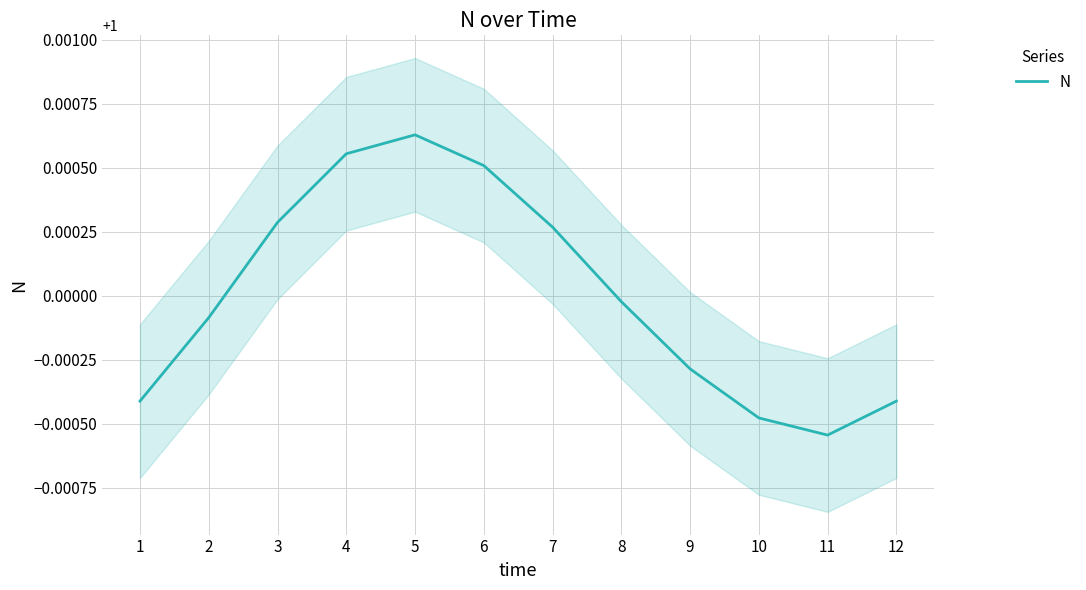

What is the value of the 9th point from the left?

1.0